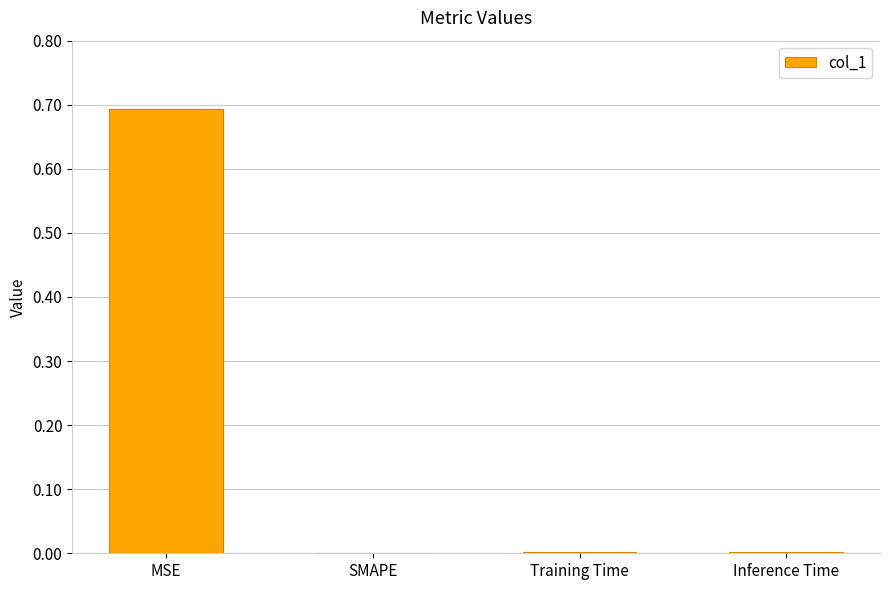

What is the sum of all values?

0.7